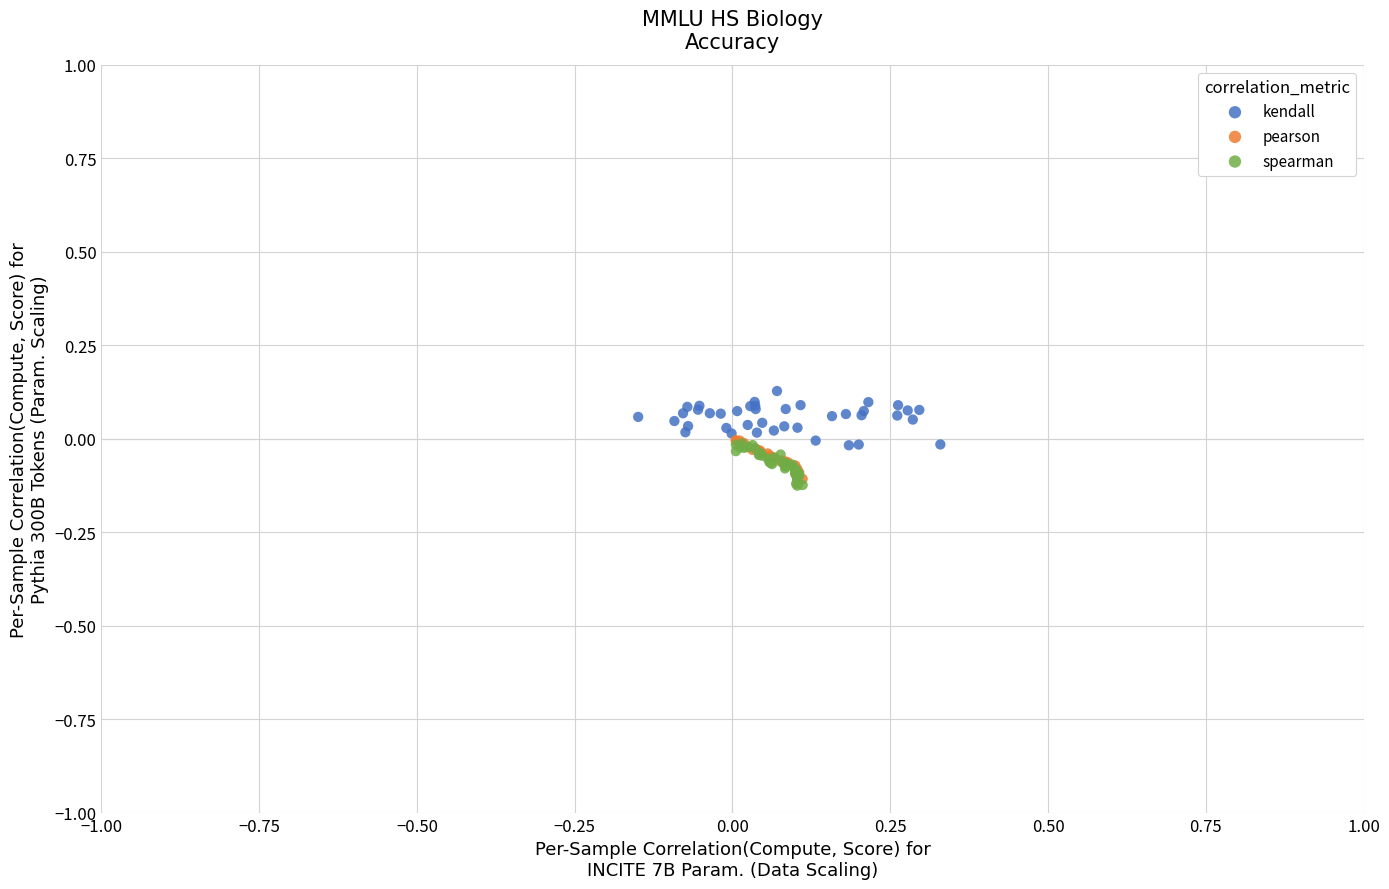

Which series contains the highest Y value?

kendall